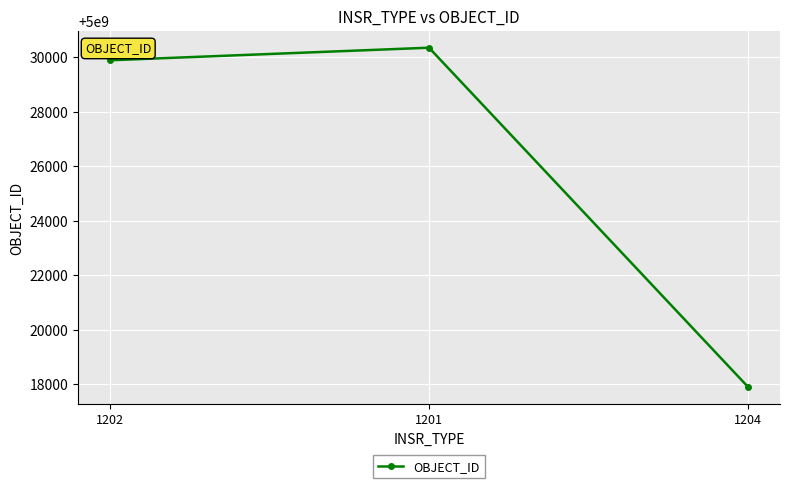

Which category has the highest value across all series?

1201